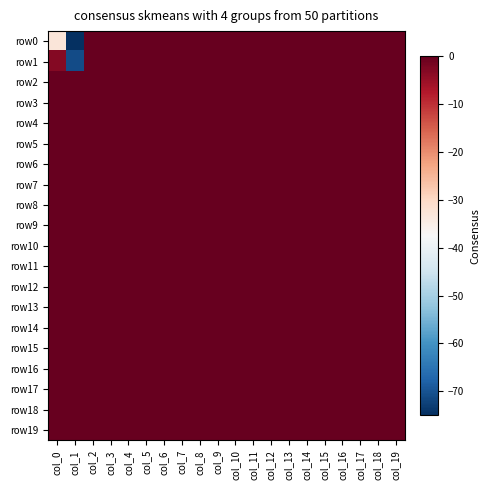

Which series has the largest total across all categories?

row2